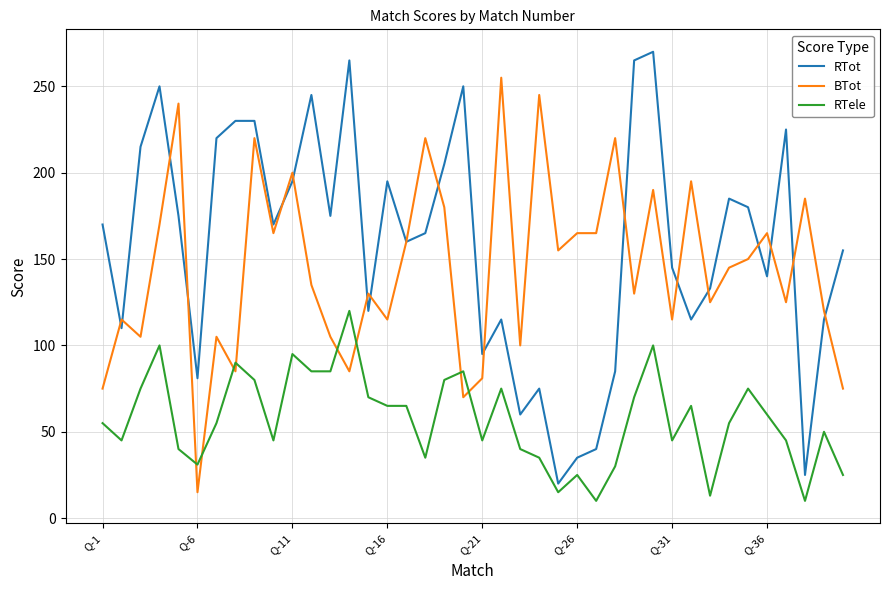

After their last crossing, which series has the higher values: BTot or RTele?

BTot